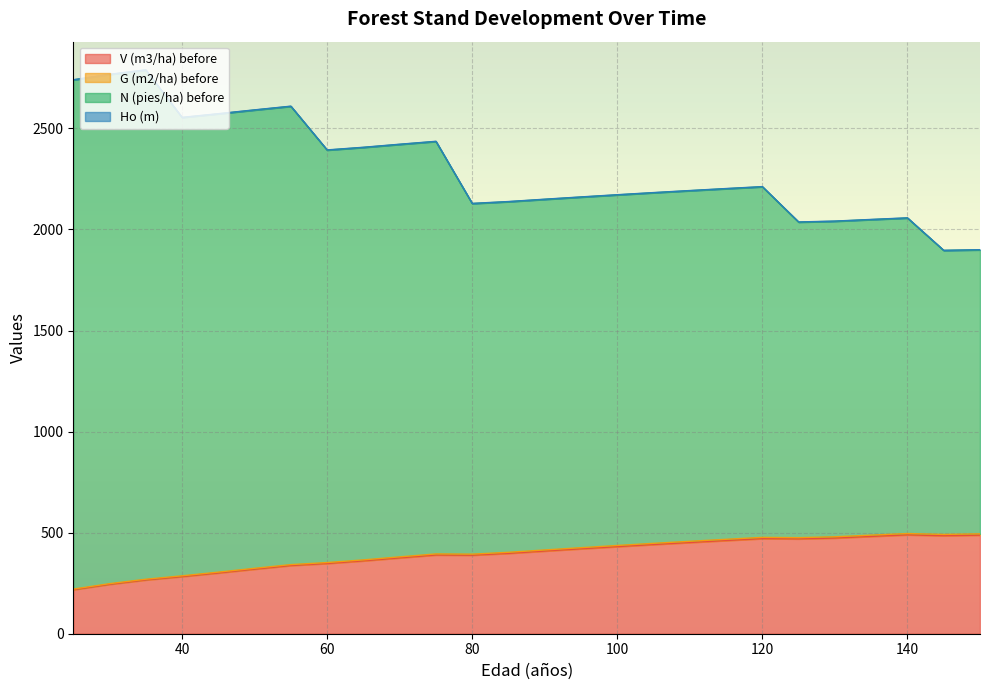

What is the spread (max minus min) of values at 55?

2272.4